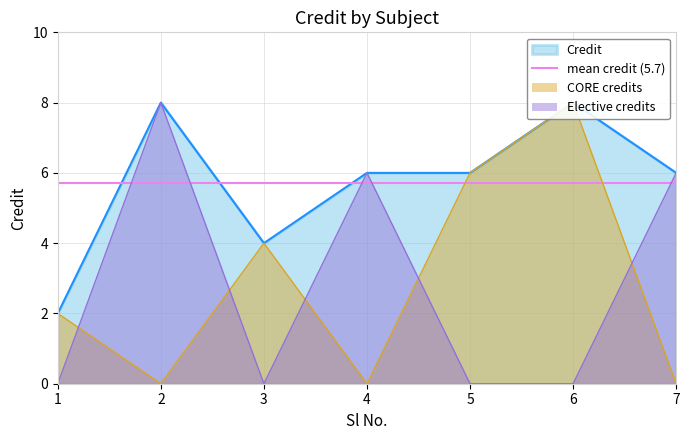

What is the value of the 4th point from the left?

6